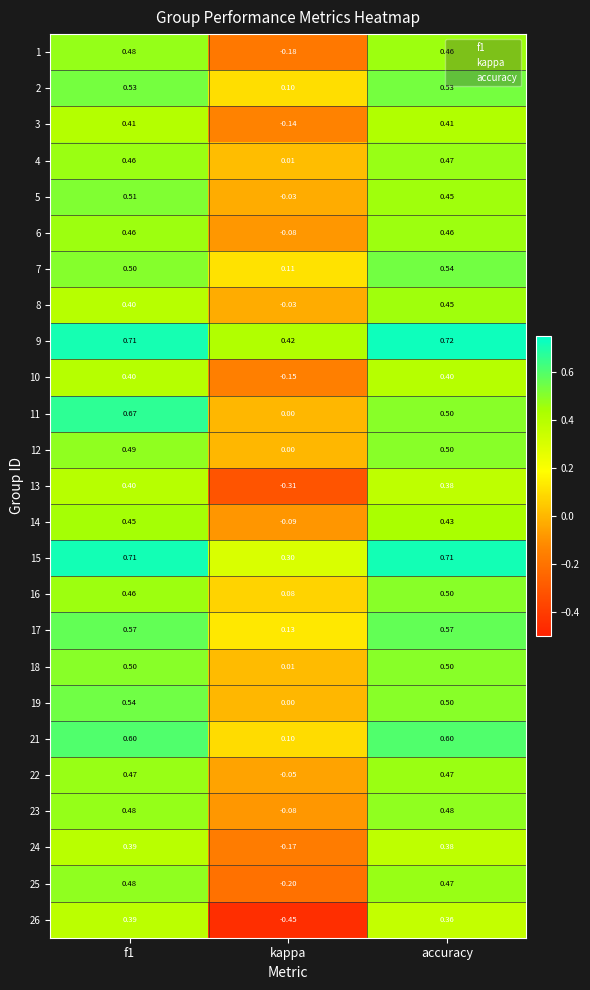

At which label is 8 closest to 0?

kappa